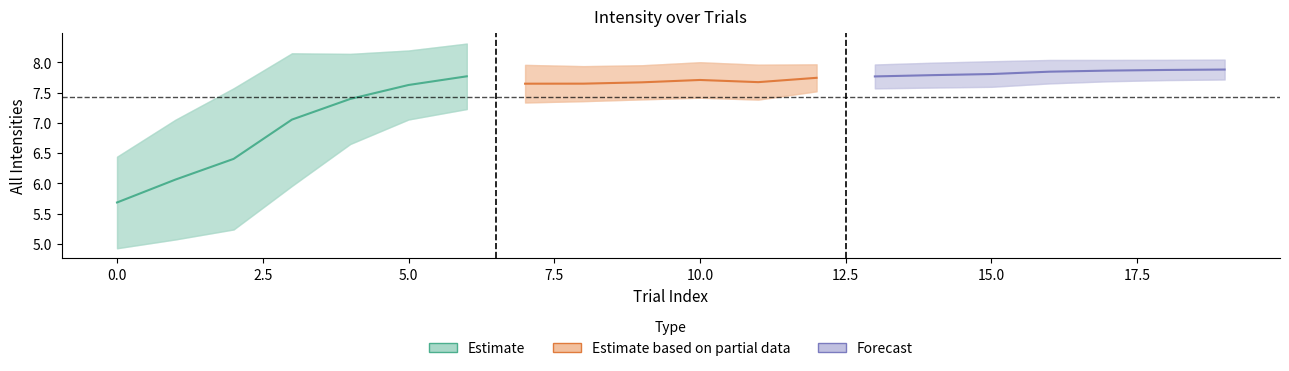

Is it true that all_responses equals 1.4 at 15?

False